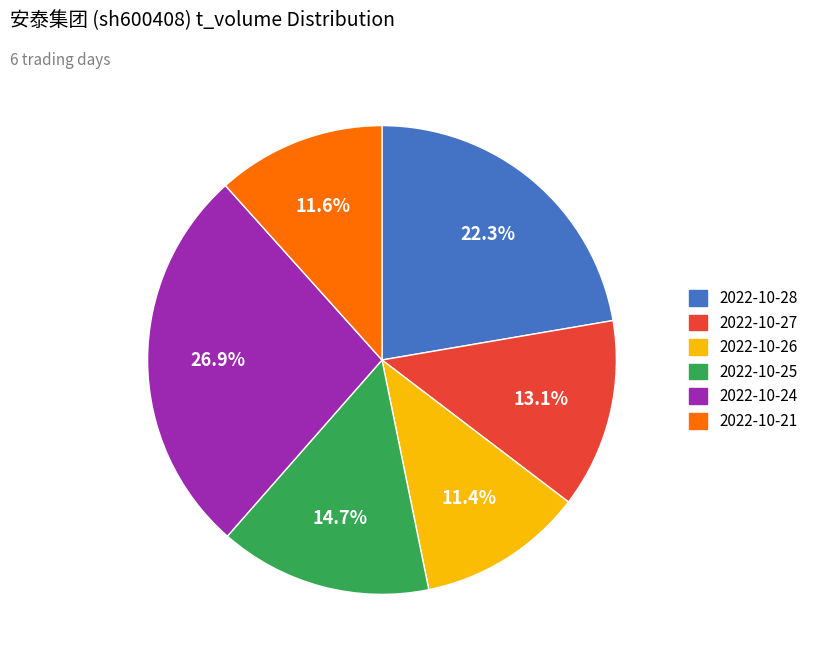

How many segments does this pie chart have?

6